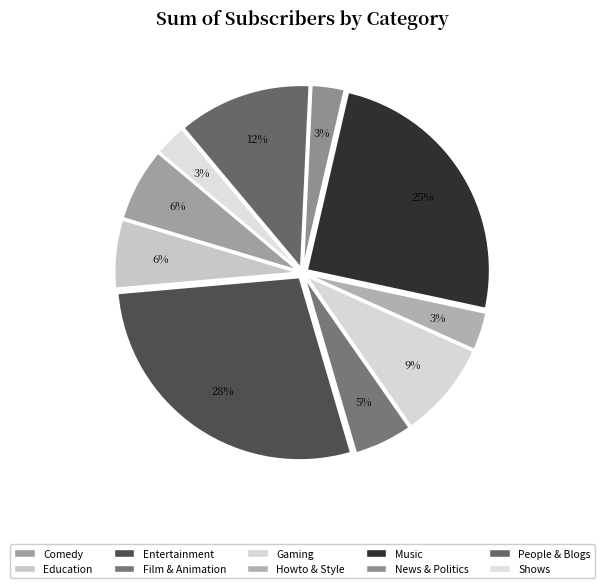

Approximately how many times larger is the value at Comedy compared to People & Blogs?

0.5